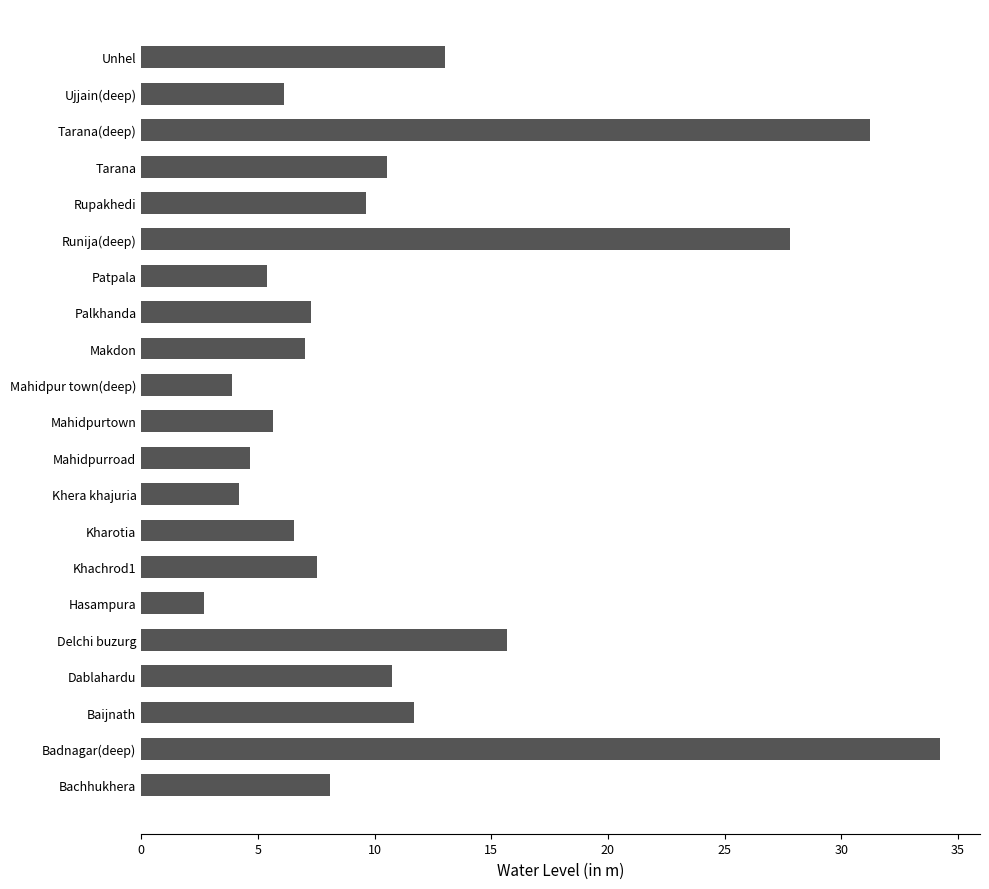

Reading bottom to top, what are all the values shown in this chart?

Bachhukhera=8.1	Badnagar(deep)=34.2	Baijnath=11.7	Dablahardu=10.8	Delchi buzurg=15.7	Hasampura=2.7	Khachrod1=7.5	Kharotia=6.6	Khera khajuria=4.2	Mahidpurroad=4.7	Mahidpurtown=5.7	Mahidpur town(deep)=3.9	Makdon=7.0	Palkhanda=7.3	Patpala=5.4	Runija(deep)=27.8	Rupakhedi=9.6	Tarana=10.5	Tarana(deep)=31.2	Ujjain(deep)=6.1	Unhel=13.0